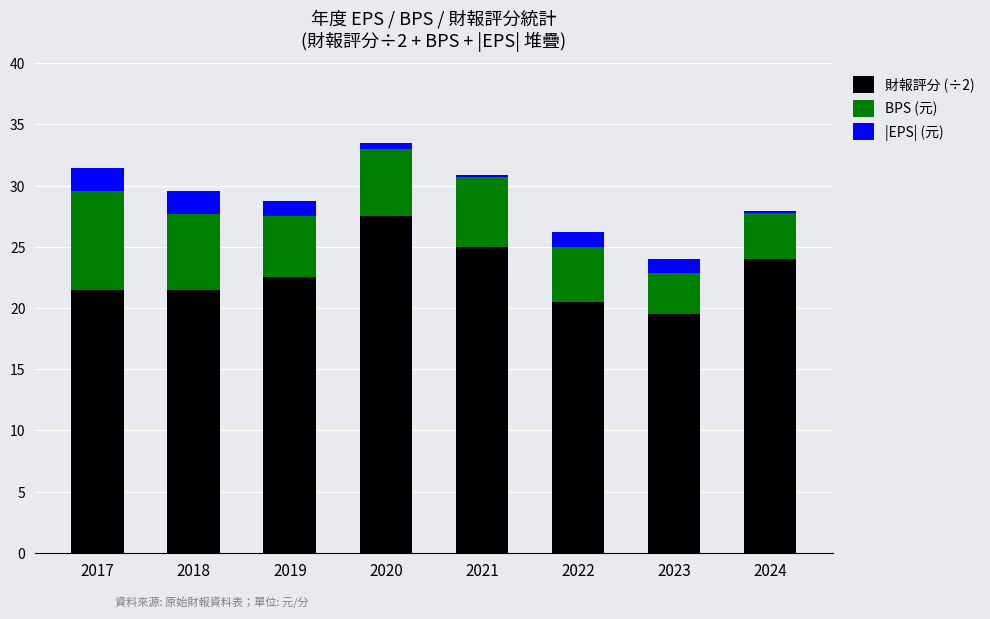

What is the total value across all series at 2017?

31.4